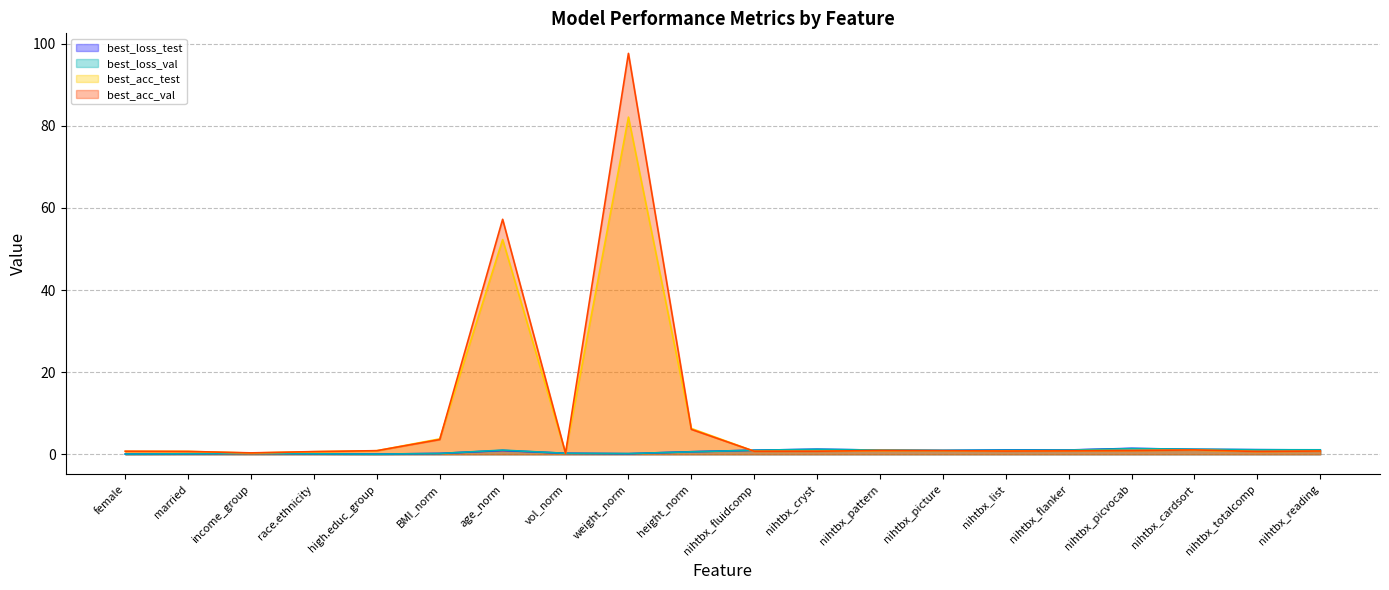

At which category is the sum across all series the highest?

weight_norm